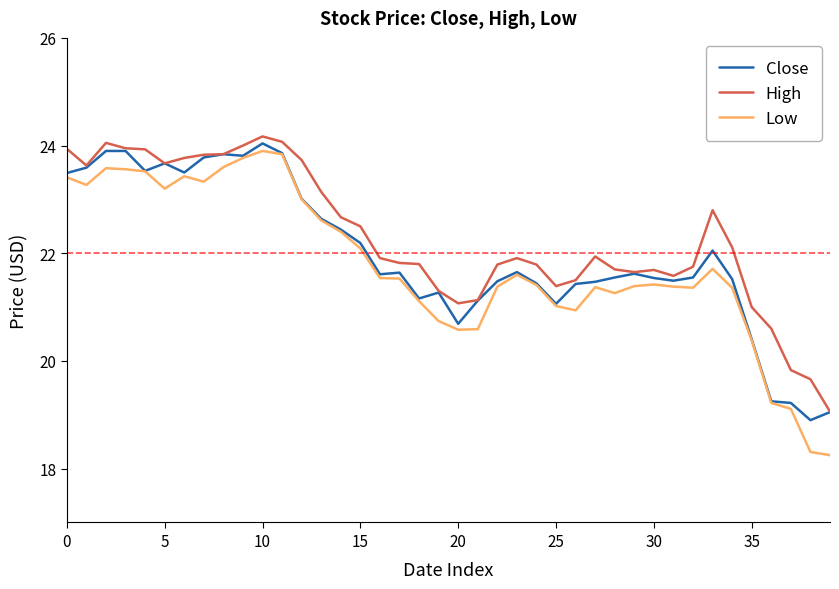

What are all the series names shown in the legend?

Close, High, Low